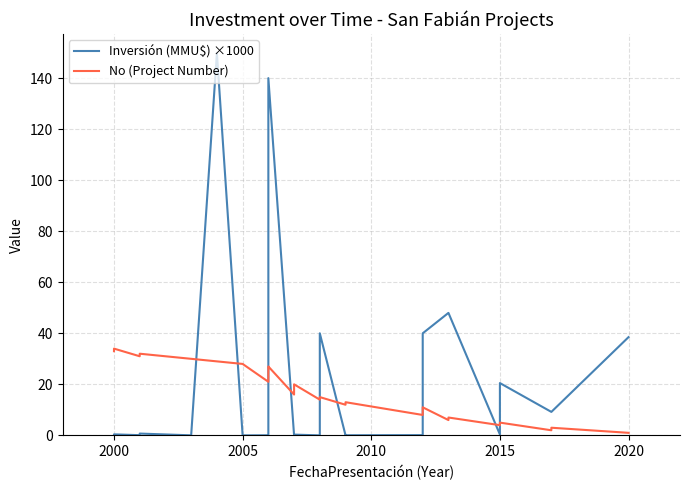

How many series are shown in this chart?

2